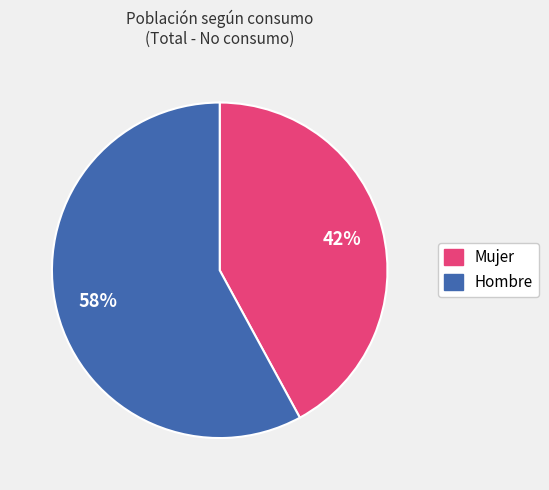

Rank the categories by value from highest to lowest.

Hombre, Mujer